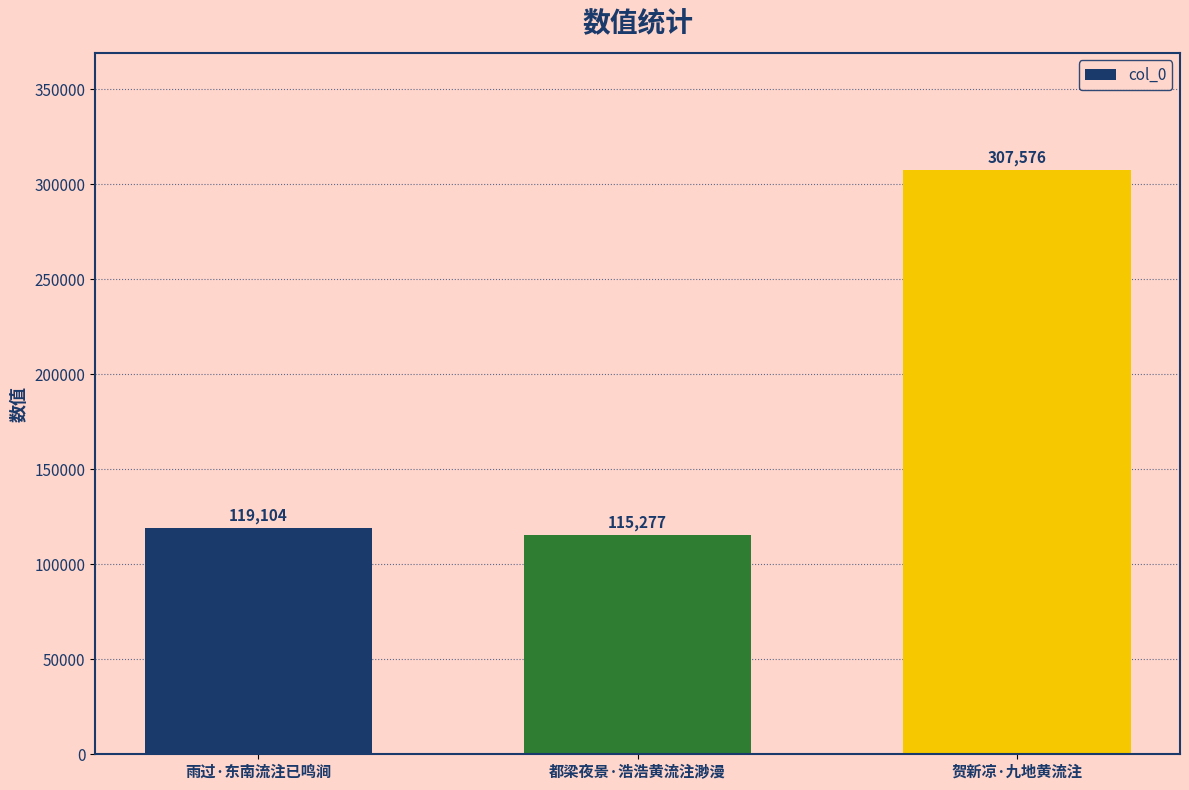

What is the change in value from 雨过·东南流注已鸣涧 to 都梁夜景·浩浩黄流注渺漫?

-3827